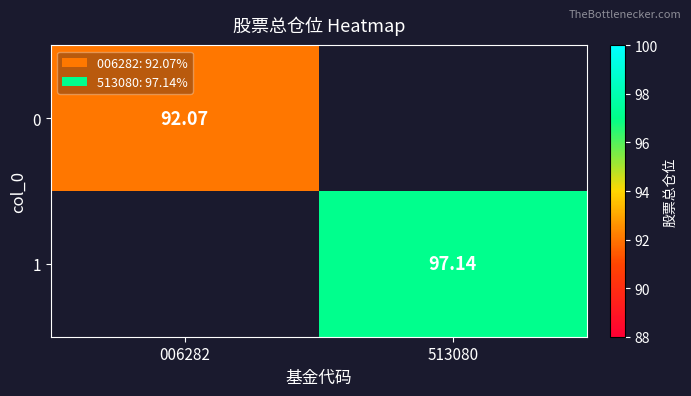

Rank the series at 006282 from highest to lowest value.

0, 1